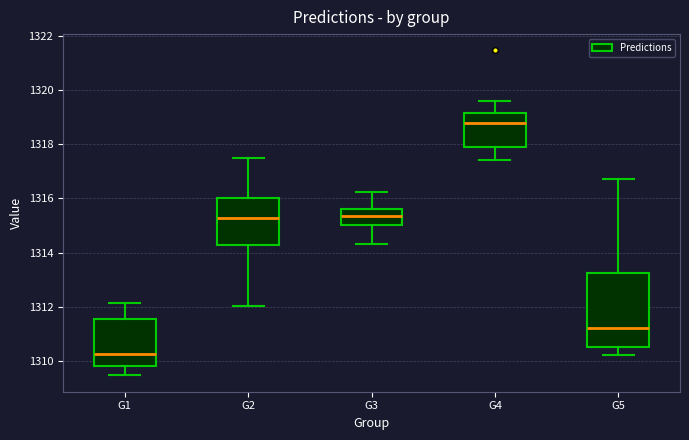

Which box's median line is the highest?

G4